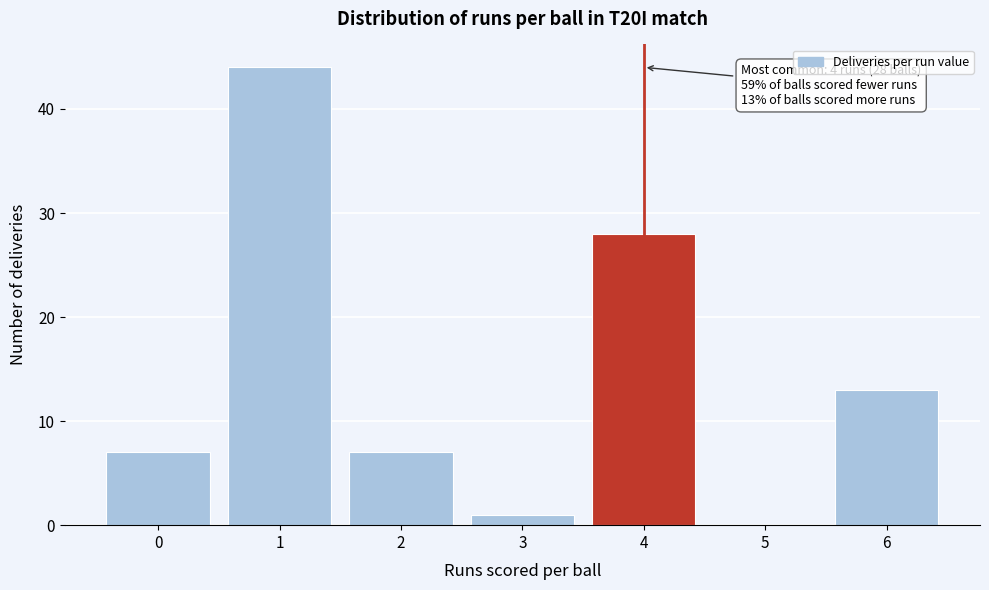

Reading left to right, list all the values displayed in this chart.

0=7	1=44	2=7	3=1	4=28	5=0	6=13